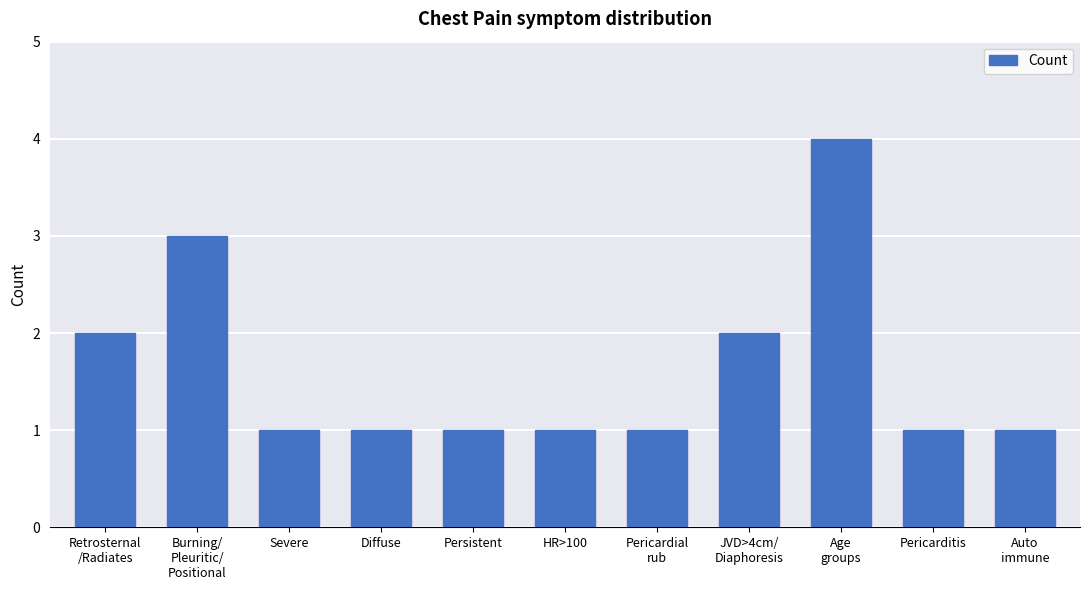

What position from the left is JVD>4cm/
Diaphoresis?

8